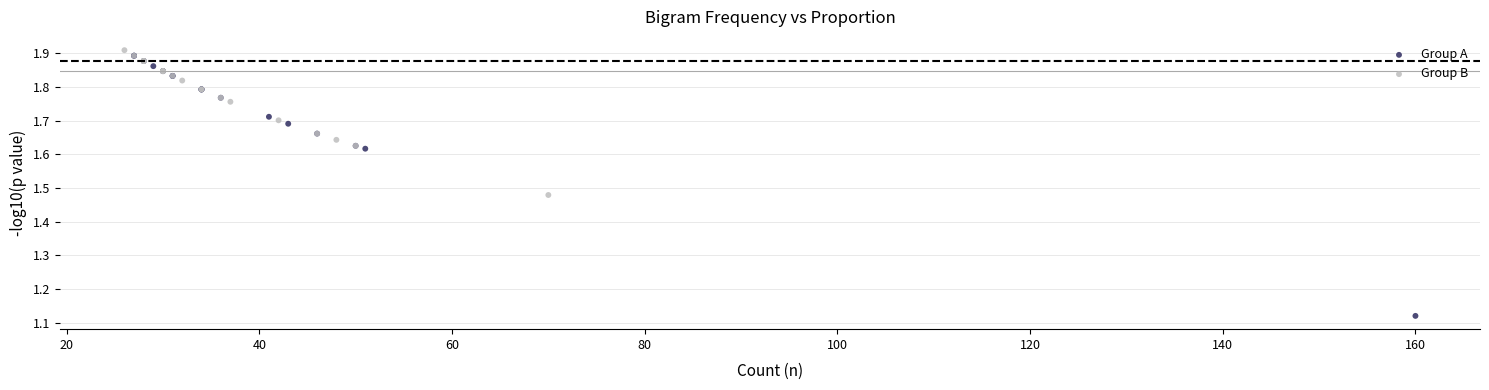

Which series contains the highest Y value?

Group B